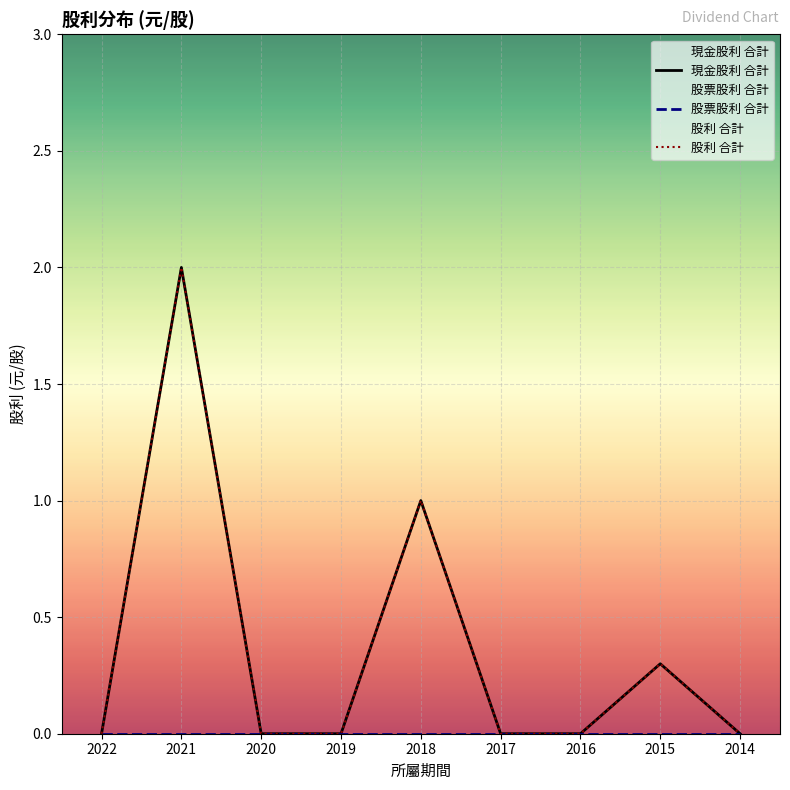

What is the average value of the 股利 合計 series?

0.4